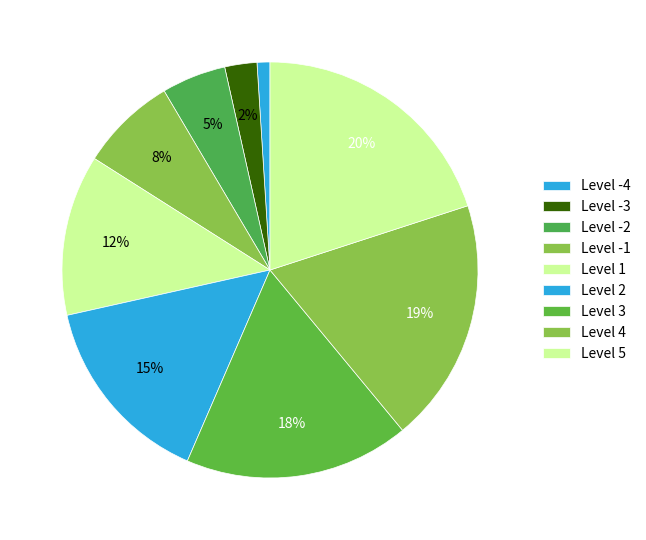

Rank the categories by value from lowest to highest.

-4, -3, -2, -1, 1, 2, 3, 4, 5